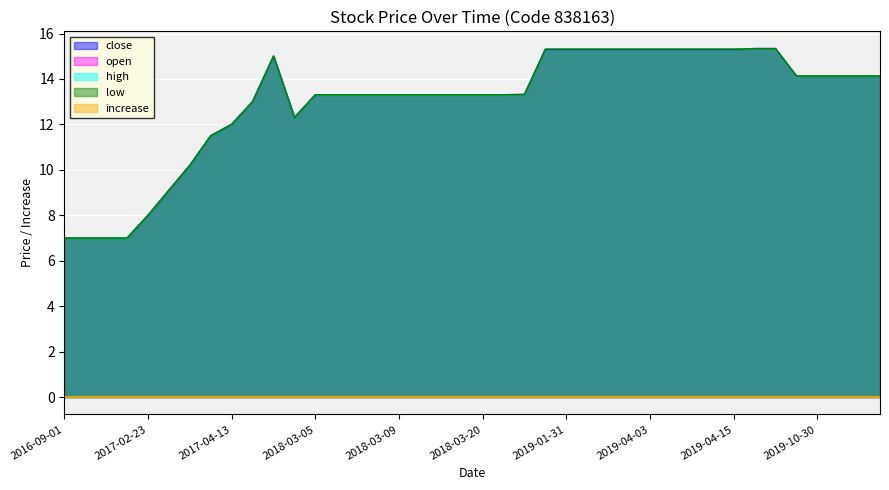

How many lines are shown in the chart?

5